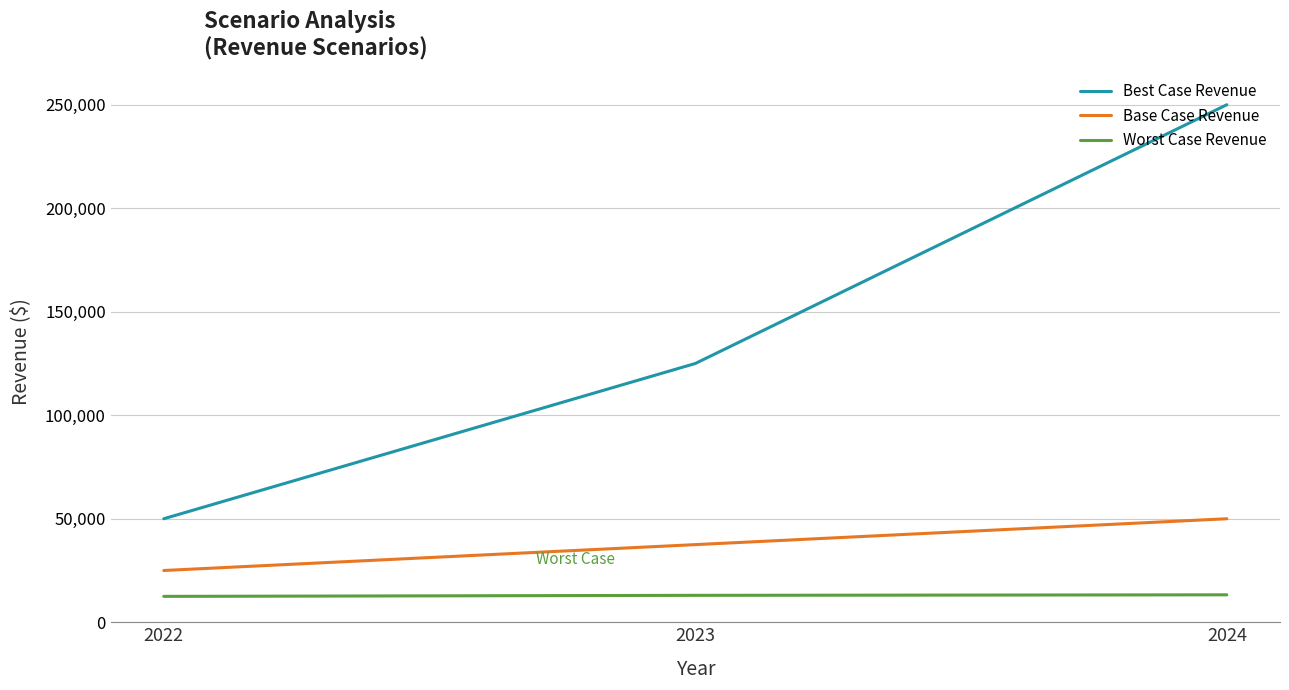

What is the average value of the Best Case Revenue series?

141667